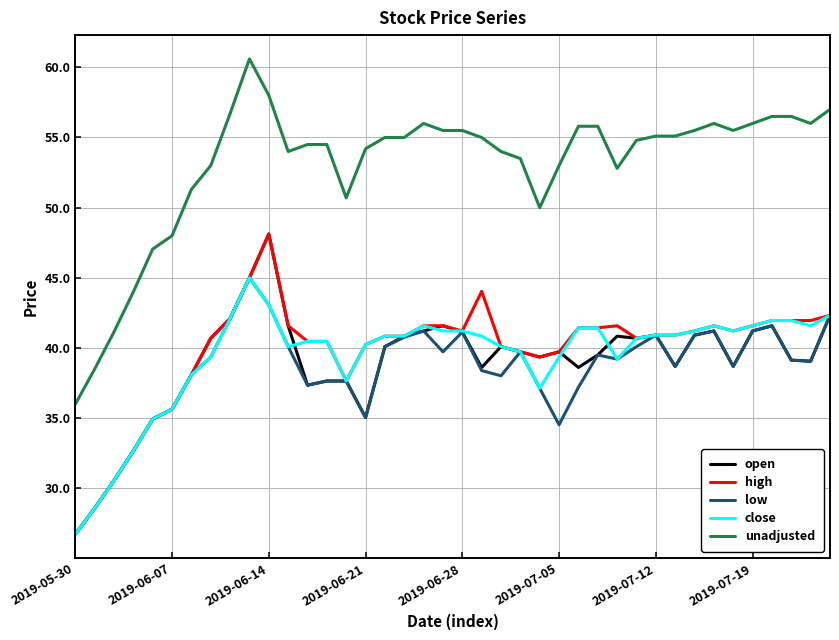

True or false: close and unadjusted intersect in this chart.

False